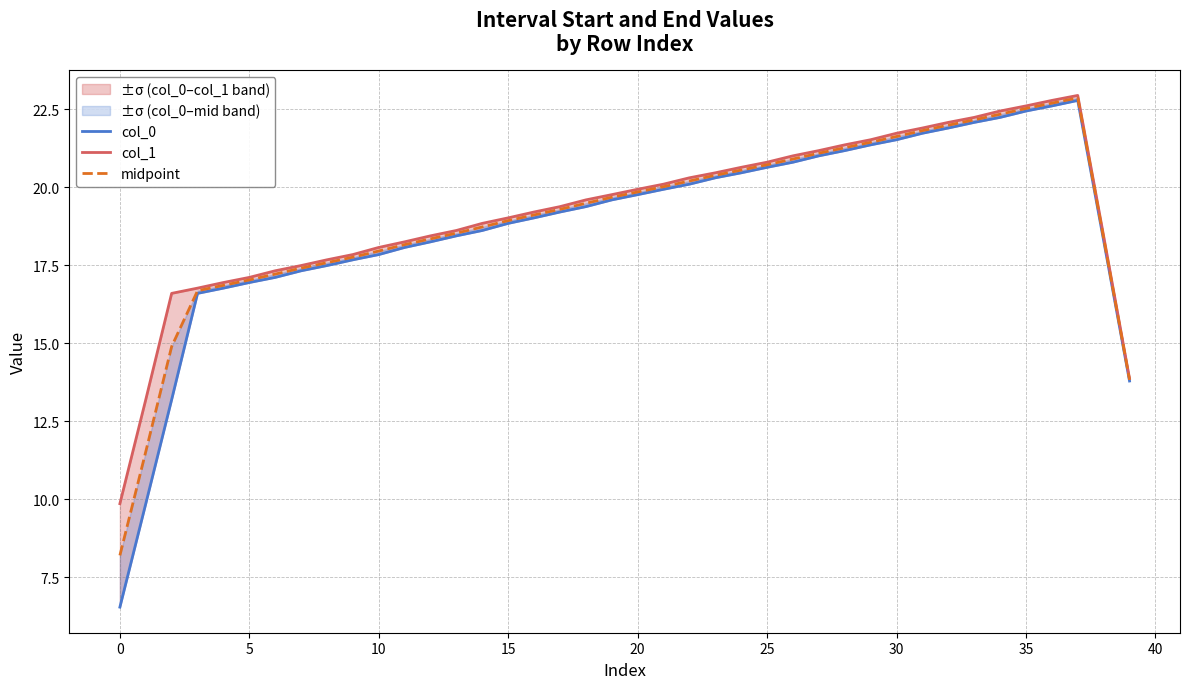

Reading left to right, what are all the values shown in this chart?

col_0: 6.5	9.9	13.2	16.6	16.8	16.9	17.1	17.3	17.5	17.7	17.8	18.1	18.2	18.4	18.6	18.8	19.0	19.2	19.4	19.6	19.8	19.9	20.1	20.3	20.5	20.6	20.8	21.0	21.2	21.4	21.5	21.7	21.9	22.1	22.2	22.4	22.6	22.8	18.3	13.8
col_1: 9.9	13.2	16.6	16.8	16.9	17.1	17.3	17.5	17.7	17.8	18.1	18.2	18.4	18.6	18.8	19.0	19.2	19.4	19.6	19.8	19.9	20.1	20.3	20.5	20.6	20.8	21.0	21.2	21.4	21.5	21.7	21.9	22.1	22.2	22.4	22.6	22.8	22.9	18.4	13.9
midpoint: 8.2	11.5	14.9	16.7	16.9	17.0	17.2	17.4	17.6	17.8	18.0	18.2	18.3	18.5	18.7	18.9	19.1	19.3	19.5	19.7	19.8	20.0	20.2	20.4	20.5	20.7	20.9	21.1	21.3	21.4	21.6	21.8	22.0	22.2	22.3	22.5	22.7	22.9	18.4	13.8